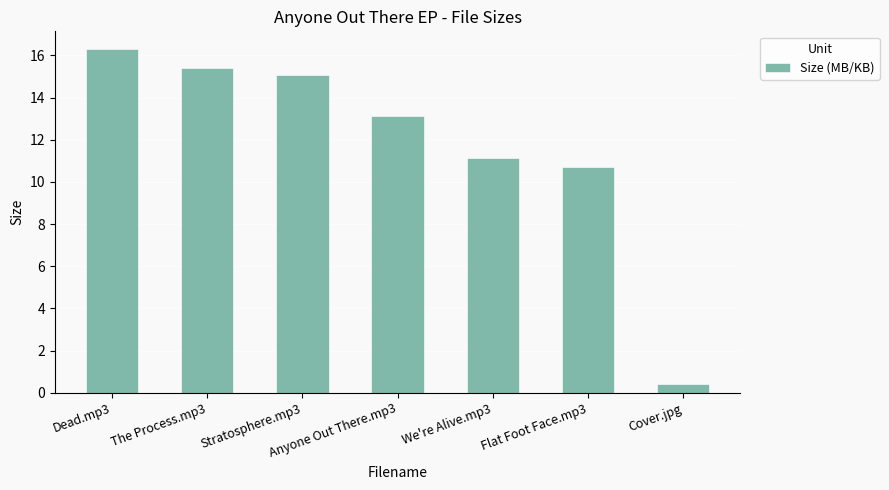

List the labels in order of value, smallest first.

Cover.jpg, Flat Foot Face.mp3, We're Alive.mp3, Anyone Out There.mp3, Stratosphere.mp3, The Process.mp3, Dead.mp3